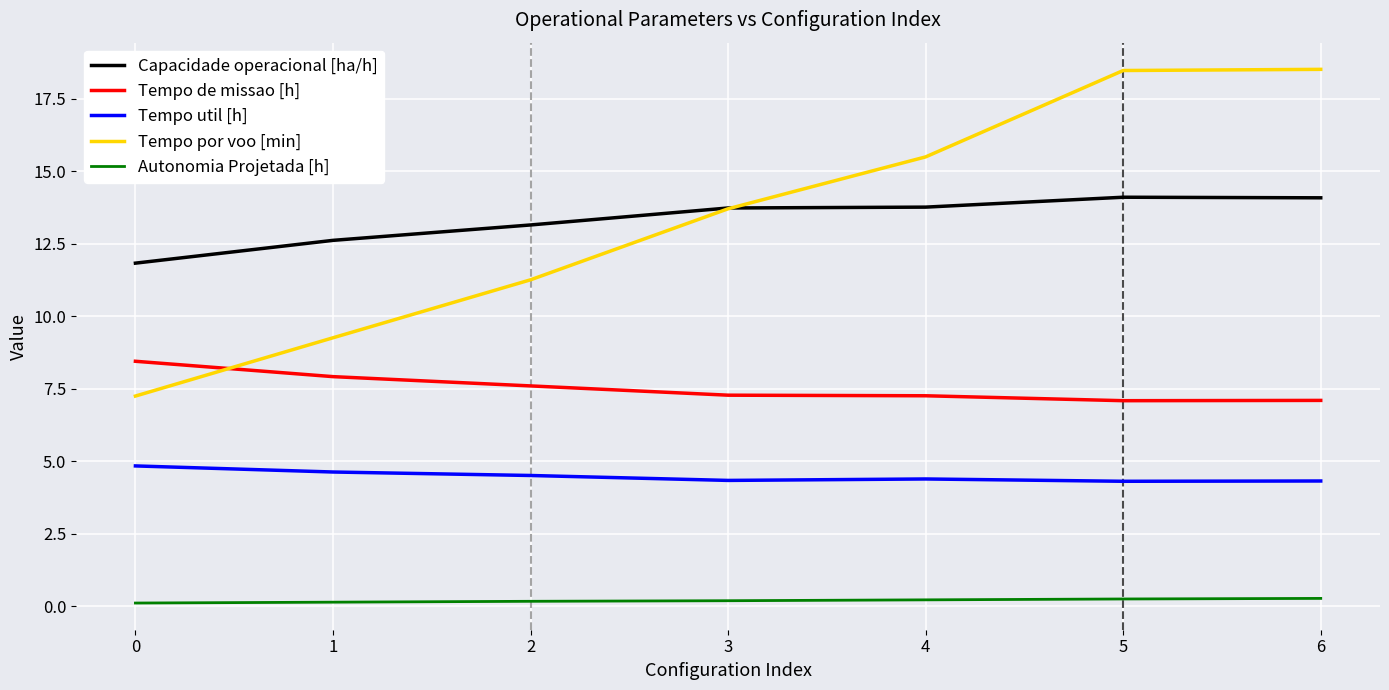

The Tempo por voo [min] series shows 18.6 at 3. True or false?

False